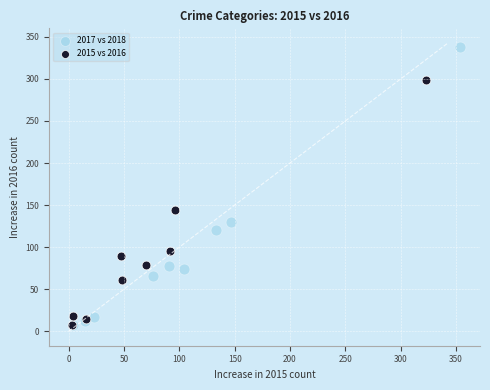

Which series has the largest Y range (max minus min)?

2017 vs 2018